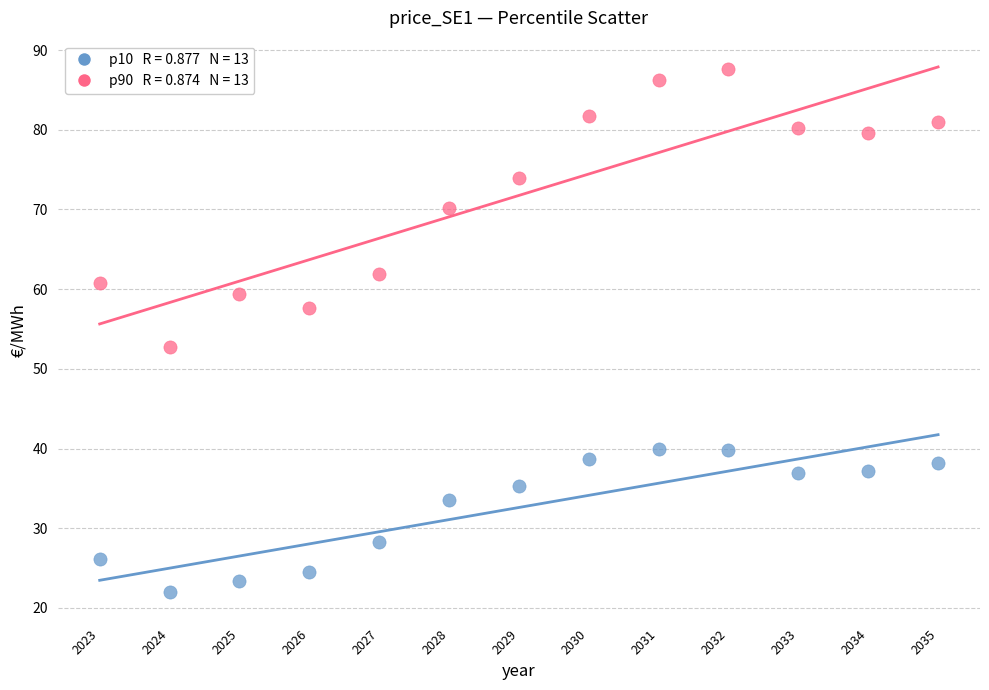

Across all series, what Y value is closest to 54?

52.7